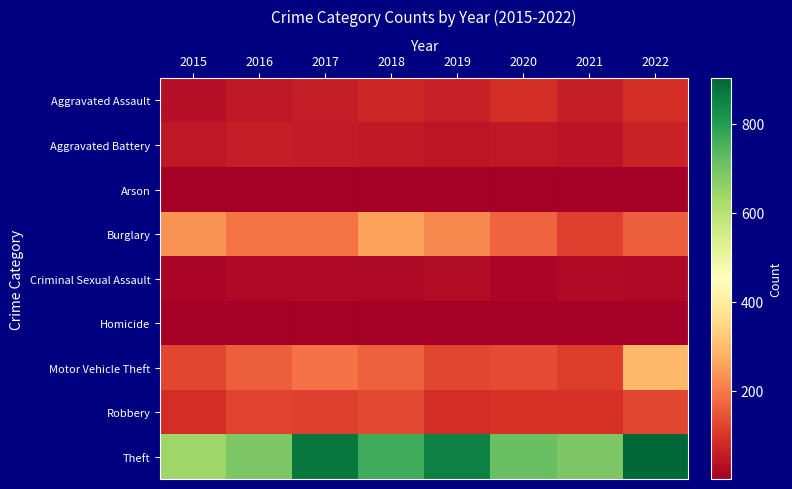

At which category does the chart reach its minimum across all series?

2017